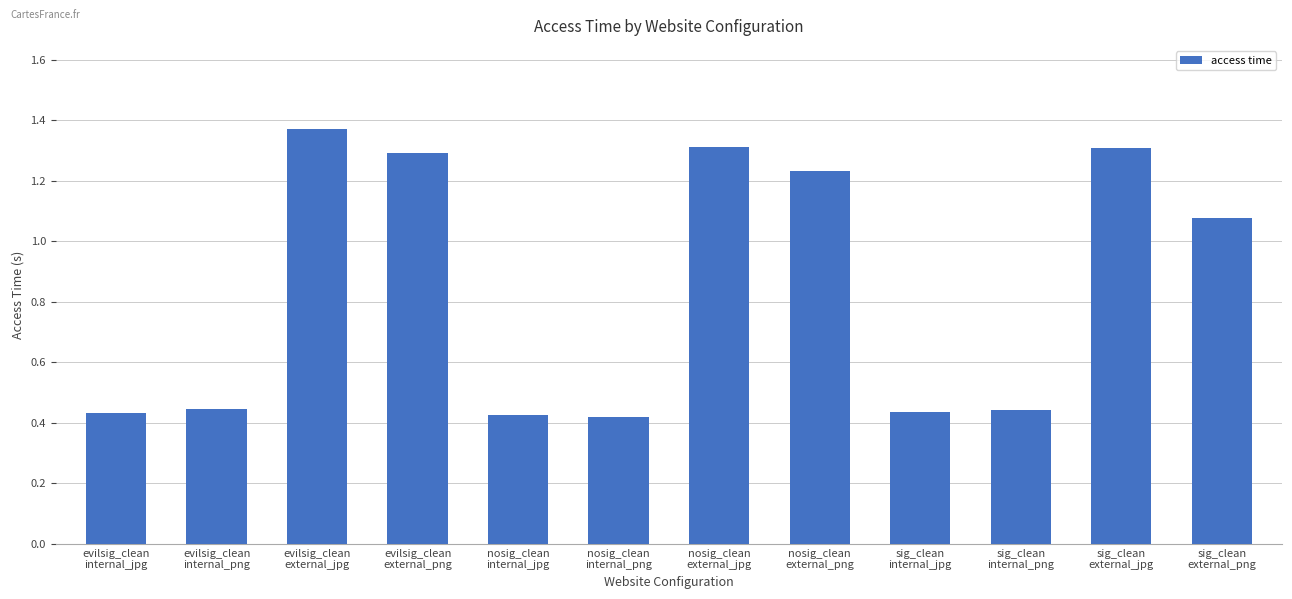

What is the sum of all values?

10.2